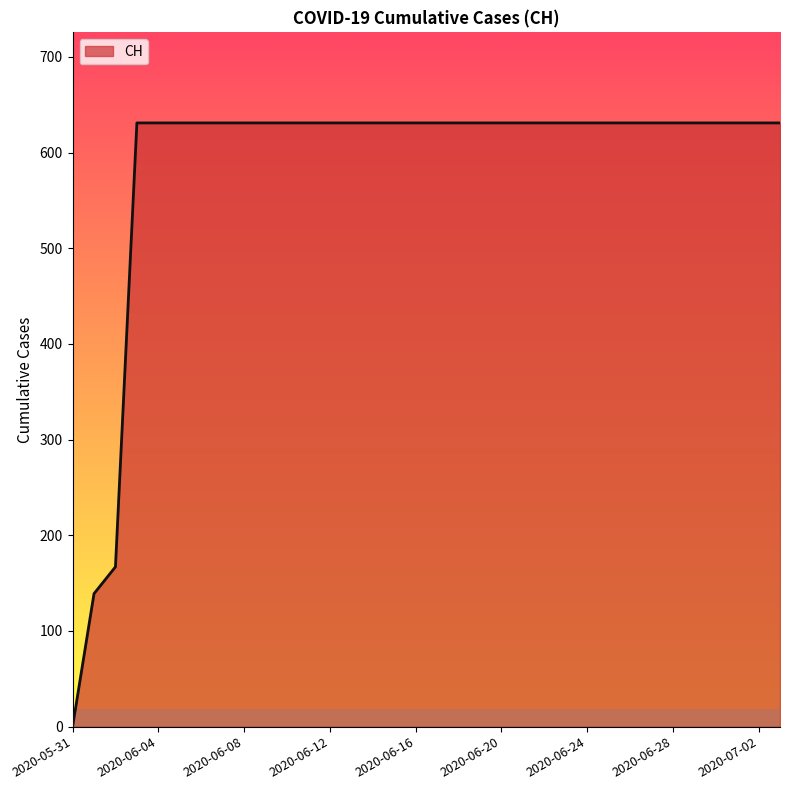

What is the difference between the maximum and minimum values?

631